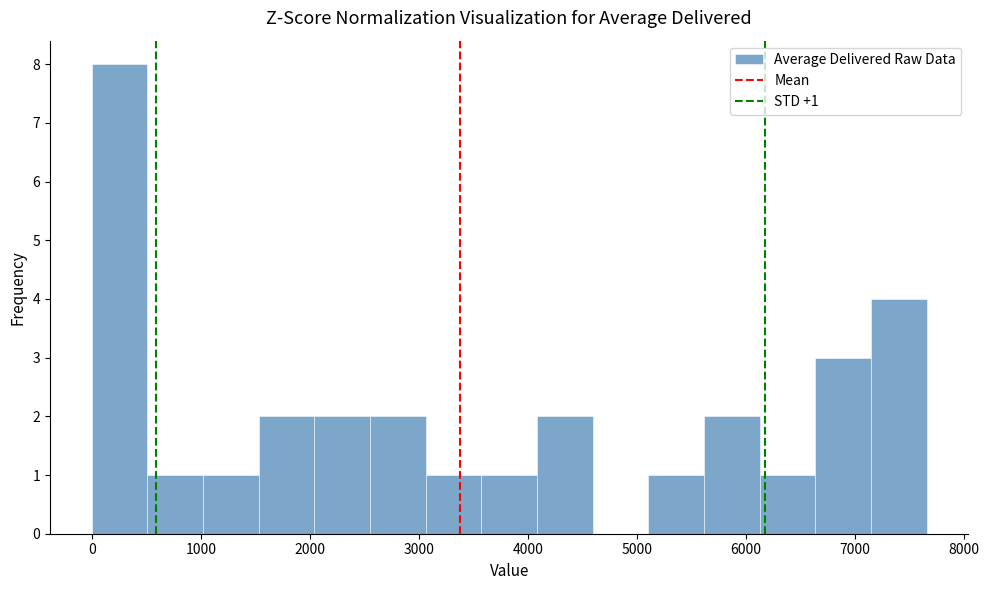

Over which range of the x-axis is the bar tallest?

0 to 500